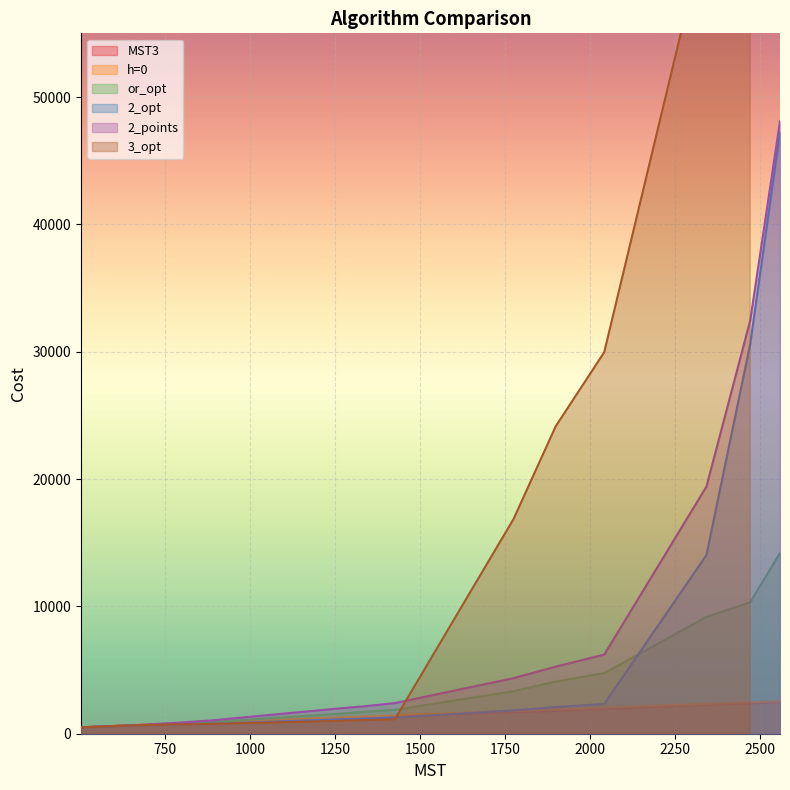

What is the maximum value for MST3?

2485.8